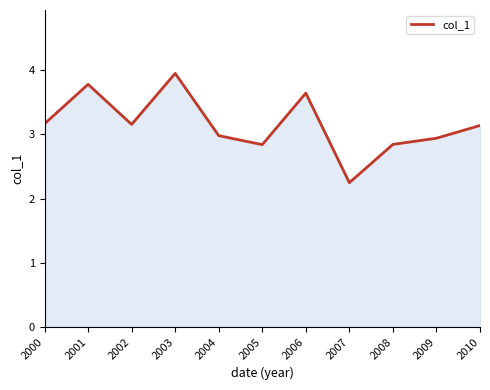

What value does the data have at 2009?

2.9